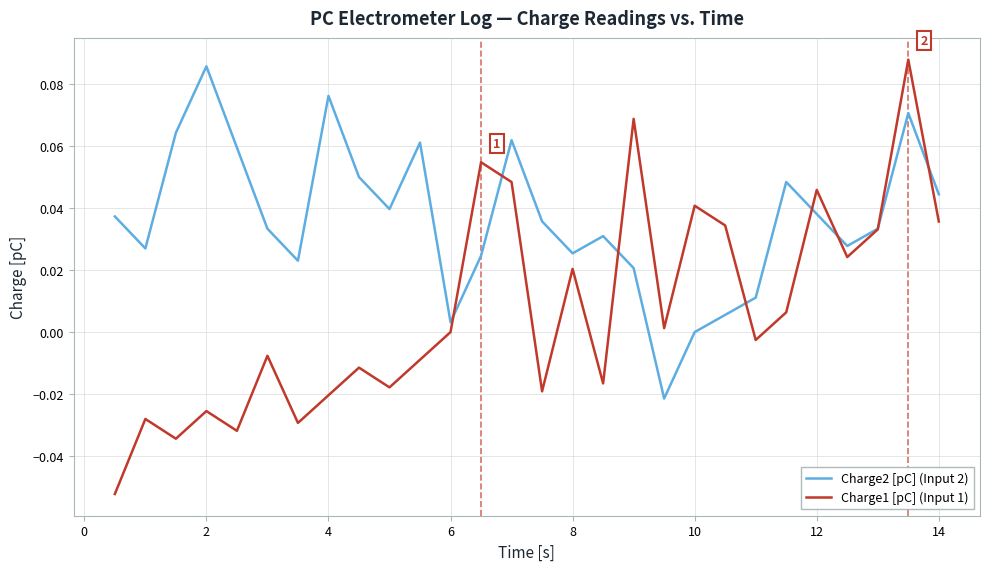

List the series in order of their overall mean, highest first.

Charge2 [pC] (Input 2), Charge1 [pC] (Input 1)